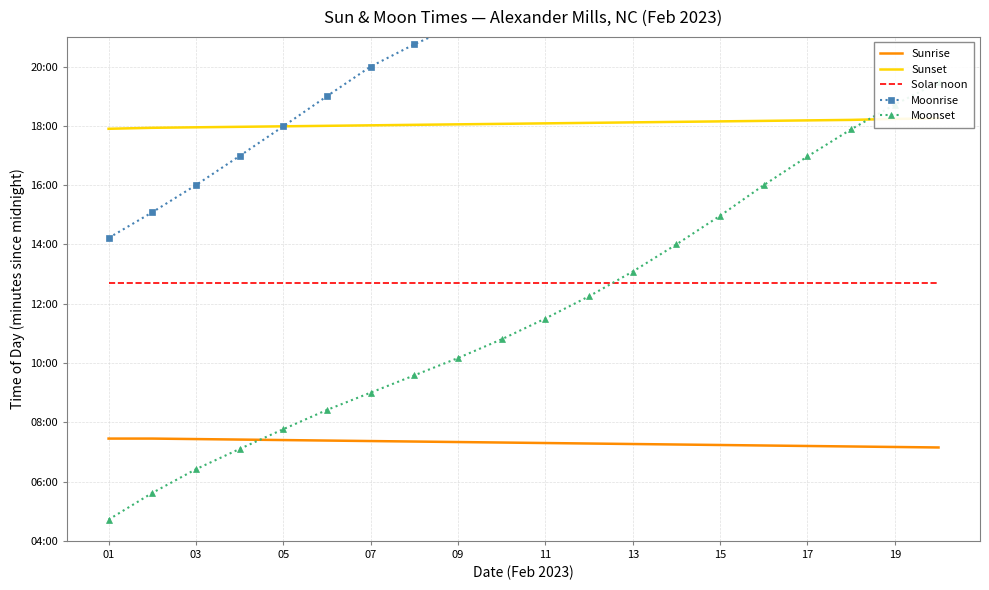

What is the average value of the Moonrise series?

1236